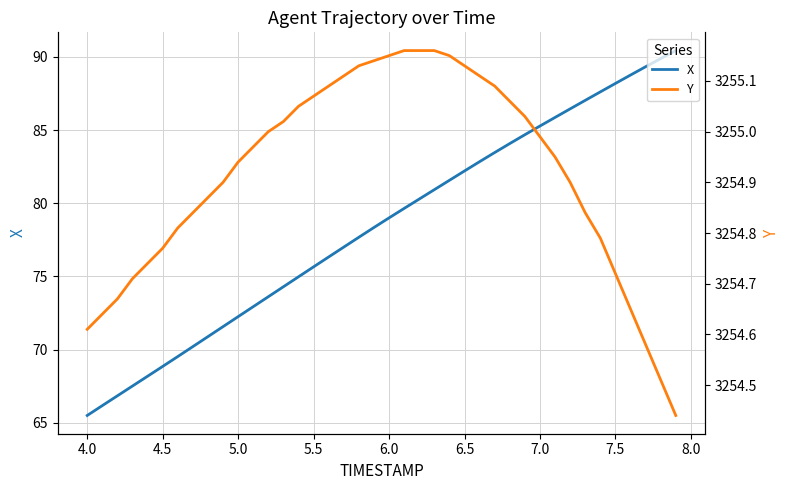

What is the maximum value for X?

90.4